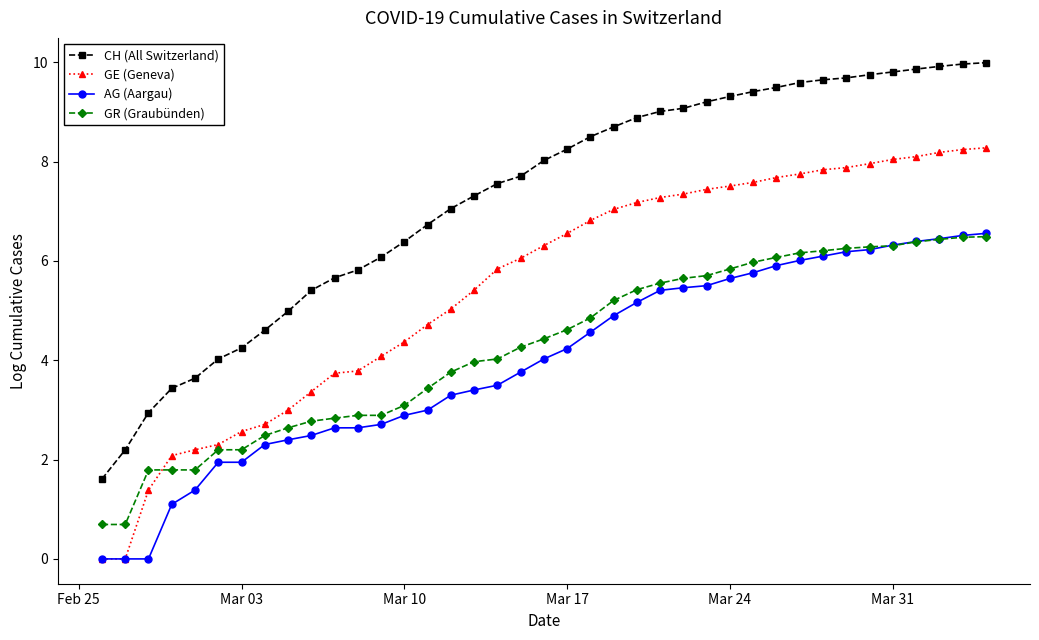

True or false: CH (All Switzerland) and GR (Graubünden) cross at least once.

False